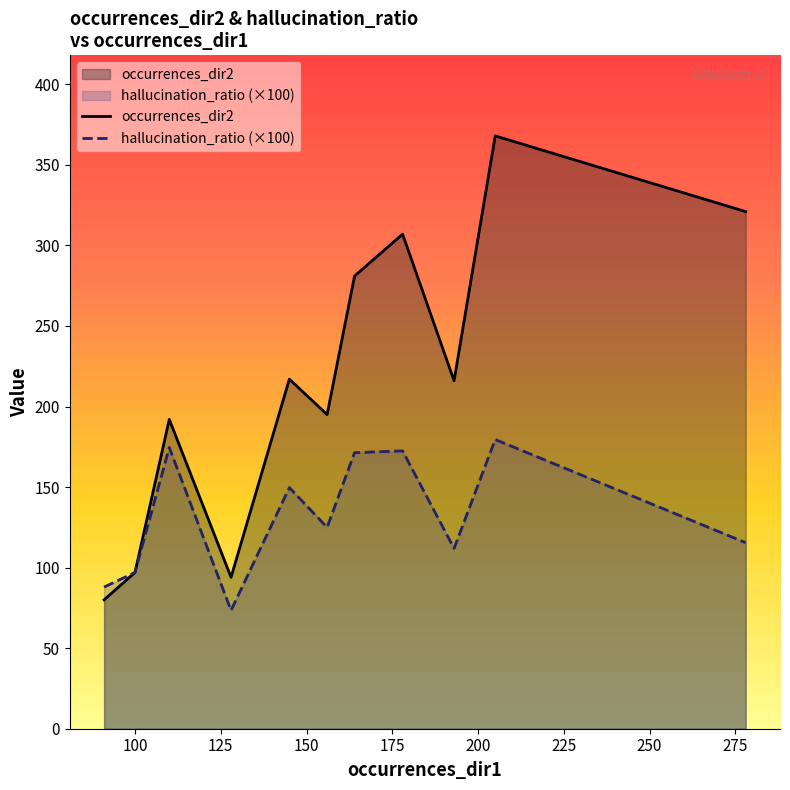

List the series in order of their peak value, lowest first.

hallucination_ratio (×100), occurrences_dir2